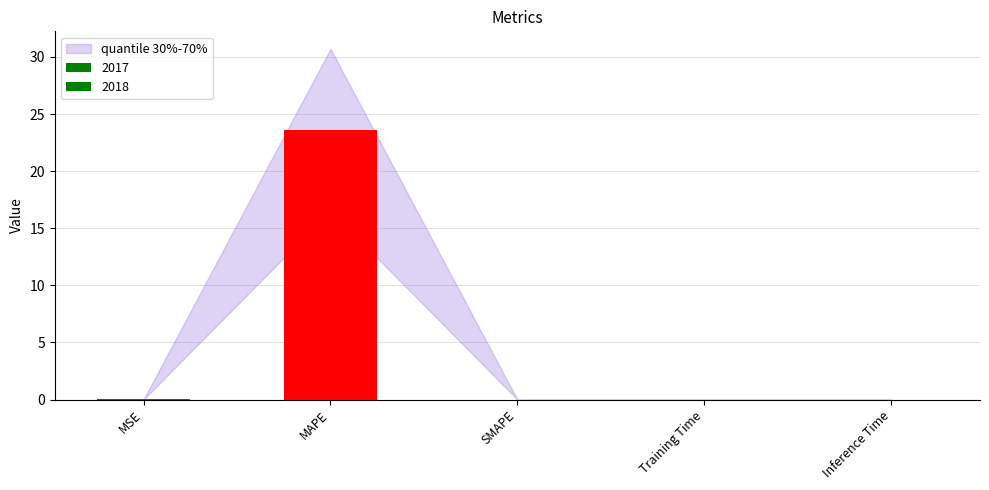

The value at Inference Time is 0.0. True or false?

True